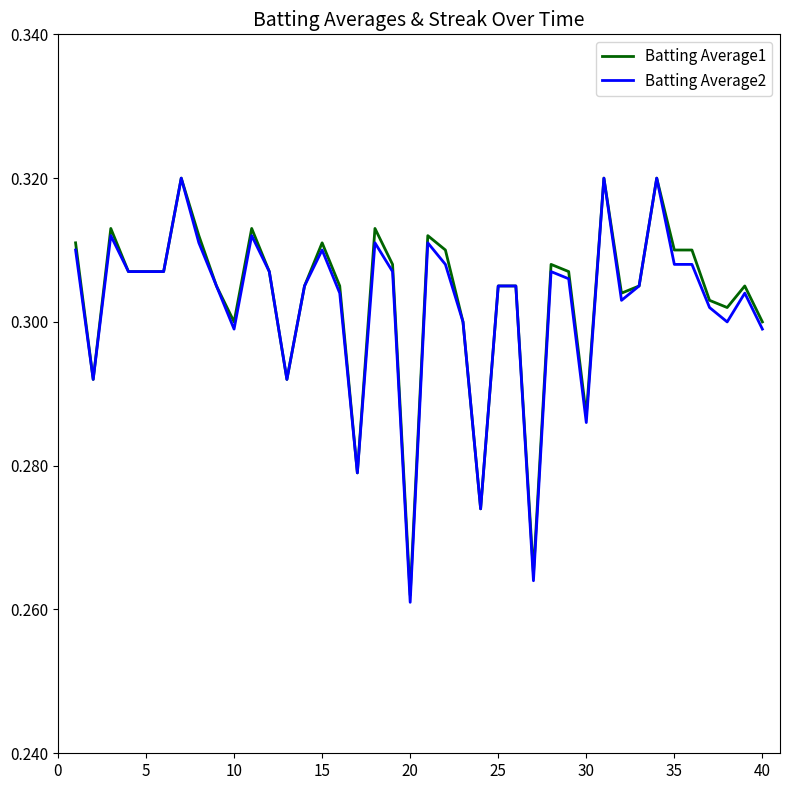

Which series has the largest range (max minus min)?

Batting Average2